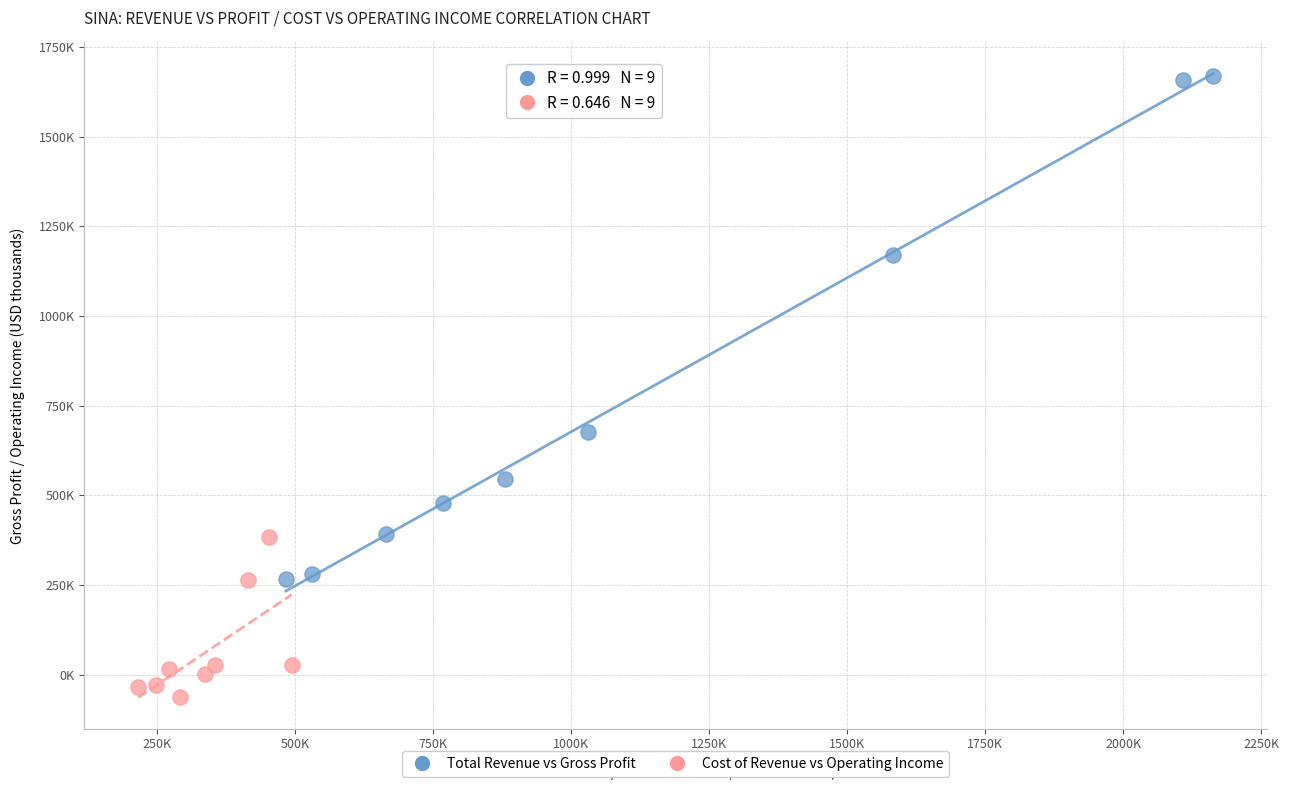

What are all the series names shown in the legend?

Total Revenue vs Gross Profit, Cost of Revenue vs Operating Income